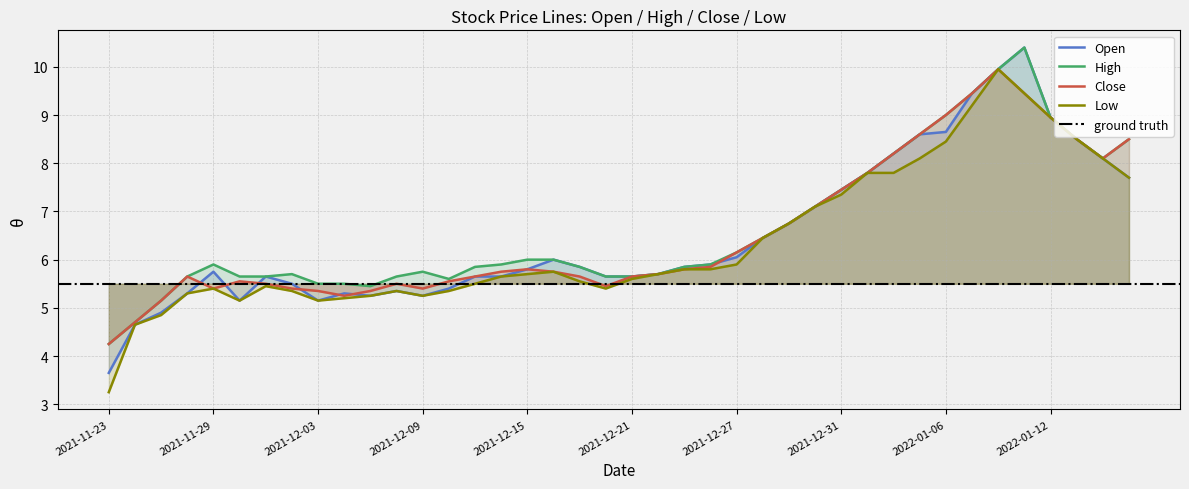

Is it true that open equals 5.7 at 2021-12-22?

True